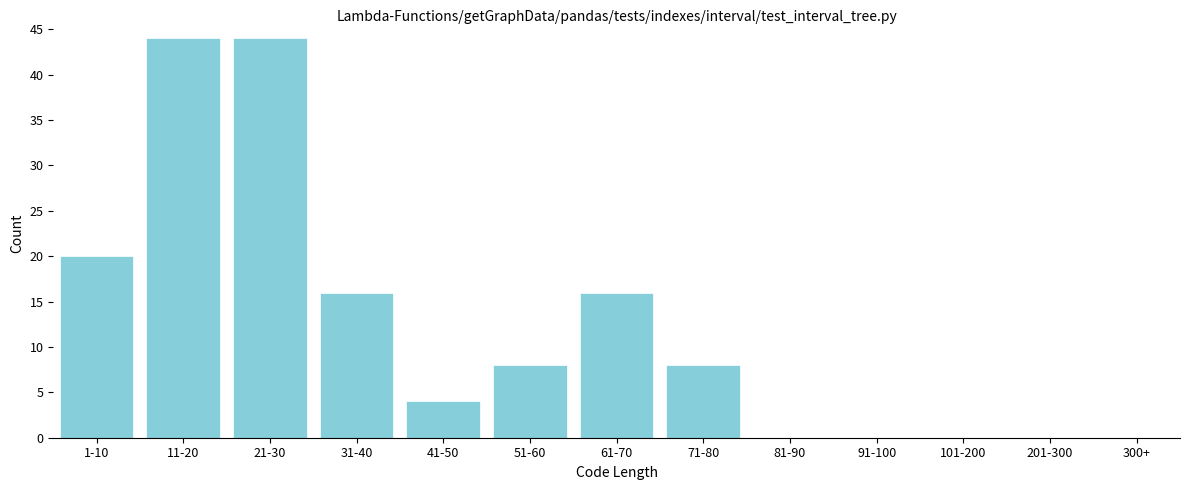

Reading left to right, what are all the values shown in this chart?

1-10=20	11-20=44	21-30=44	31-40=16	41-50=4	51-60=8	61-70=16	71-80=8	81-90=0	91-100=0	101-200=0	201-300=0	300+=0